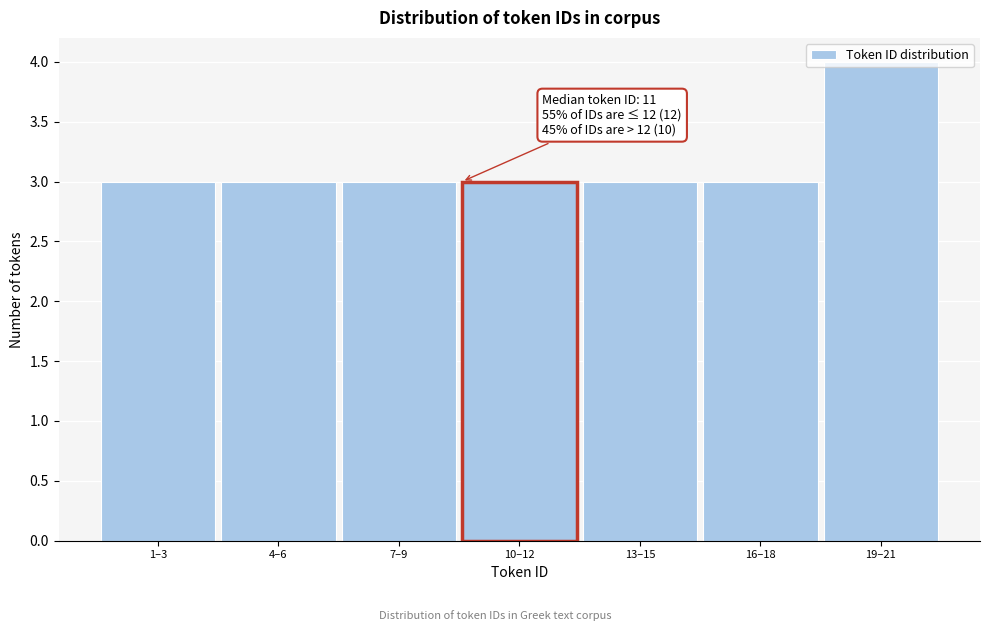

What is the sum of all values?

22